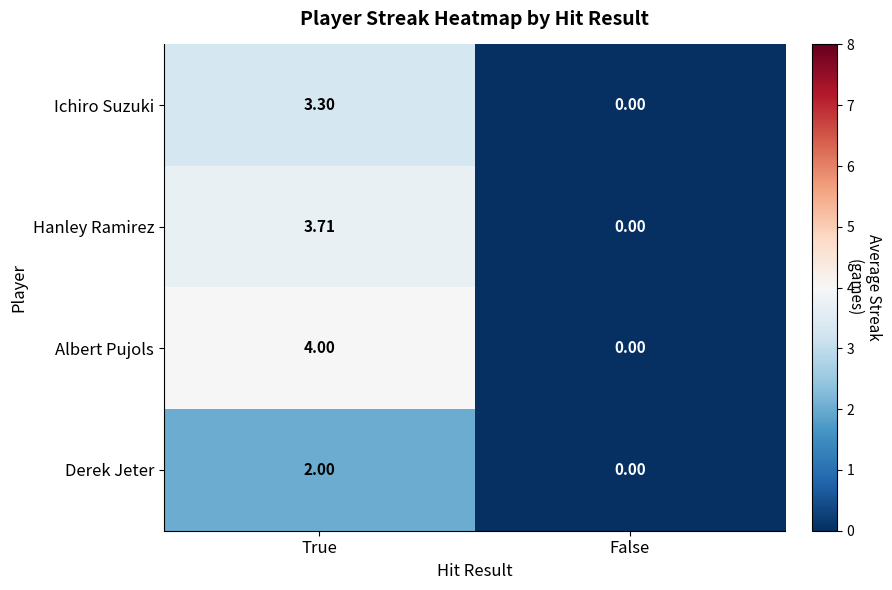

How many categories are shown in the chart?

2